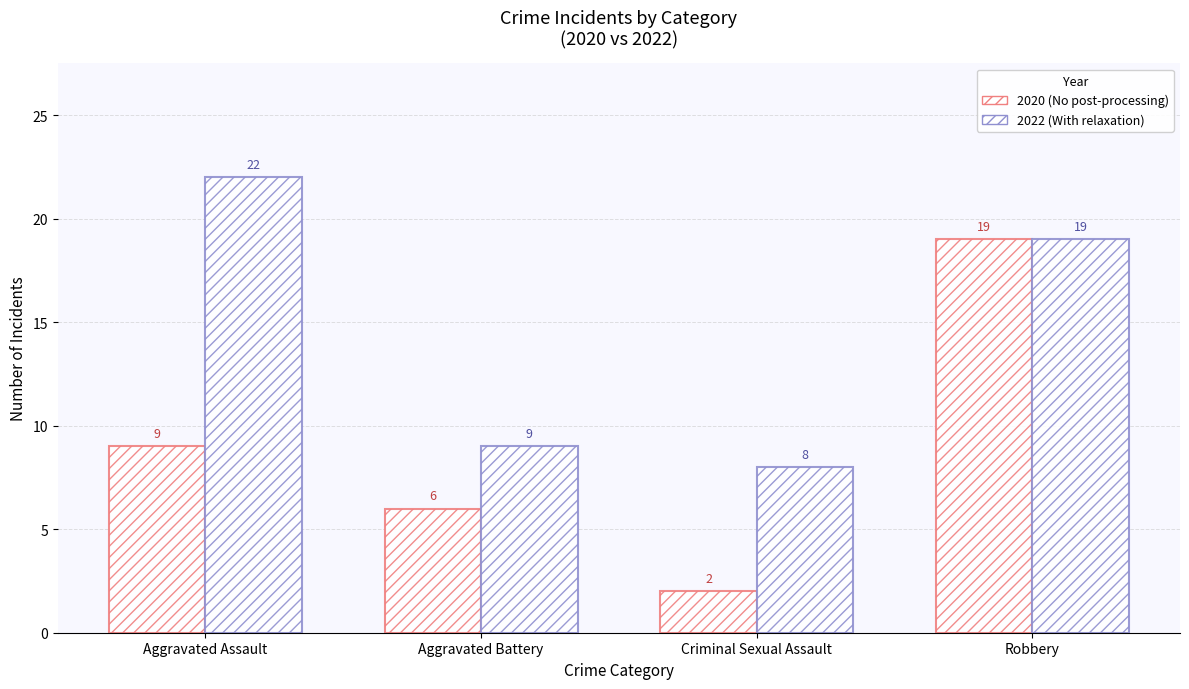

What is the highest value of the 2020 (No post-processing) series?

19